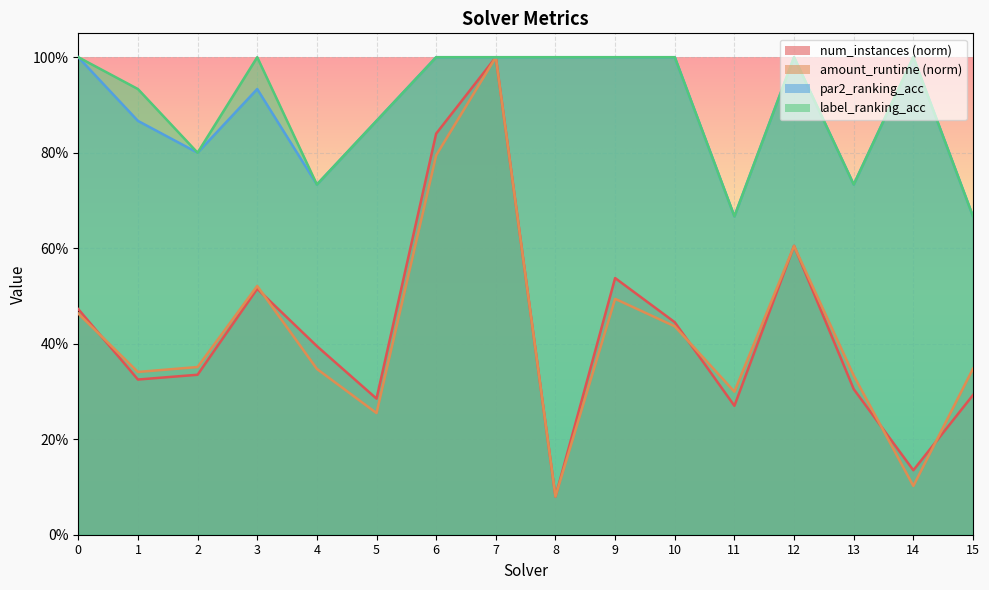

What are all the series names shown in the legend?

num_instances, amount_runtime, par2_ranking_acc, label_ranking_acc